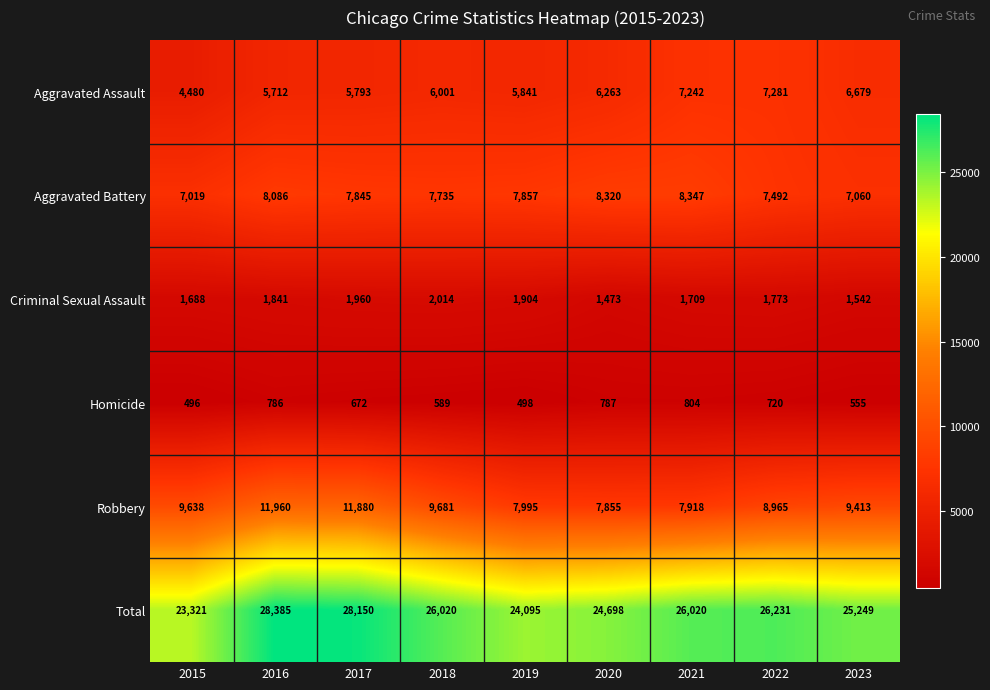

Which series changed the most between 2016 and 2018?

Total